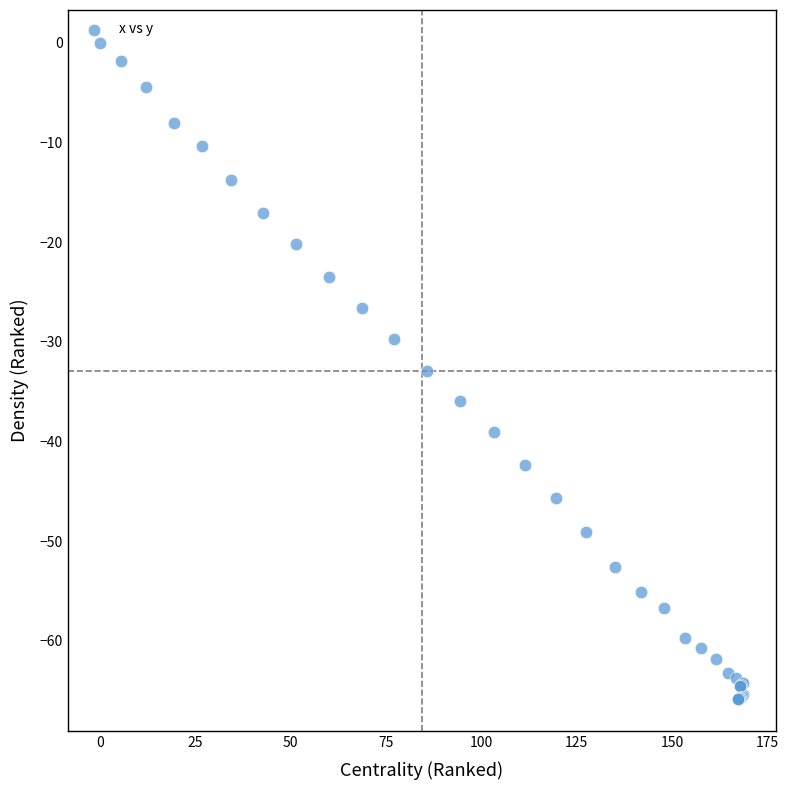

What Y value in the scatter plot is closest to -32?

-32.9